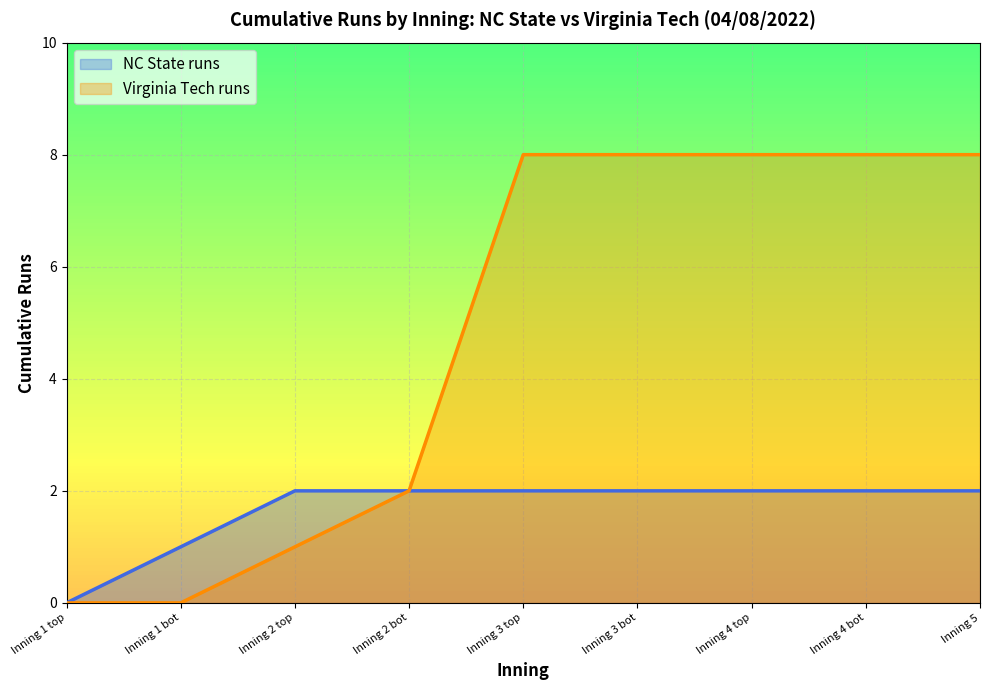

What is the difference between the highest and lowest values at Inning 2 top?

1